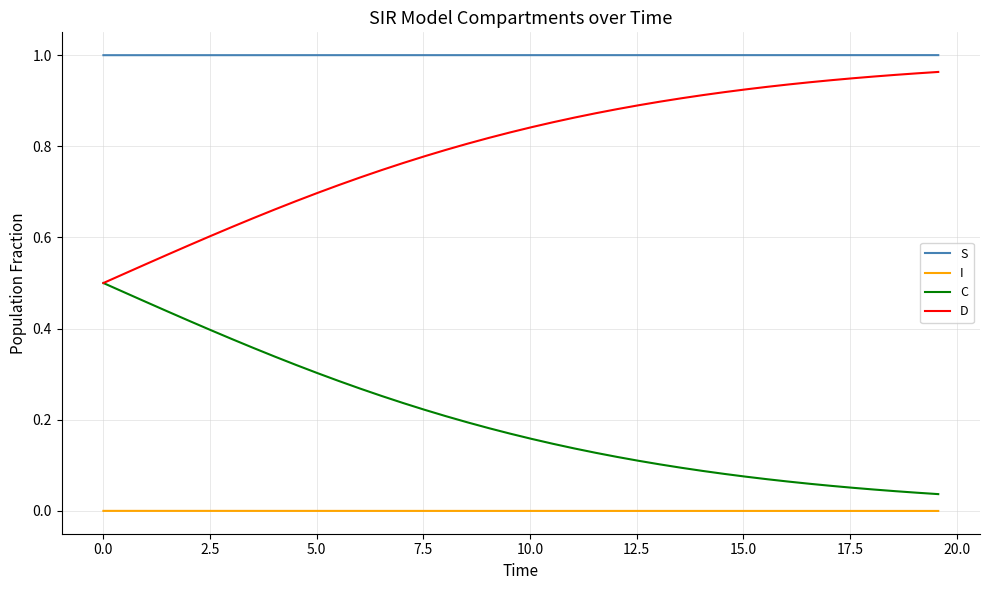

True or false: C and S intersect in this chart.

False